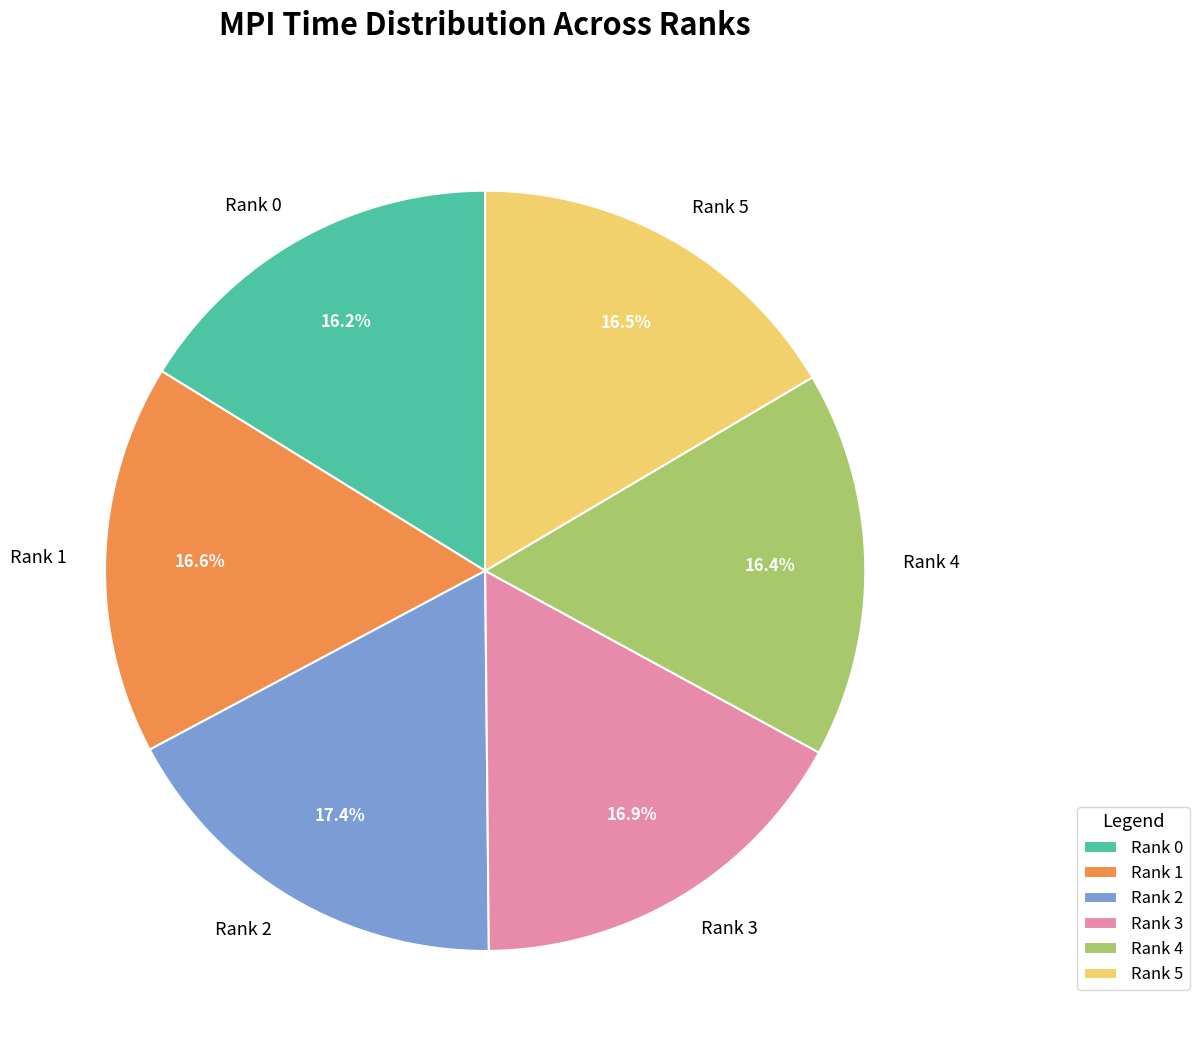

To the nearest percent, what is the average slice percentage?

17%